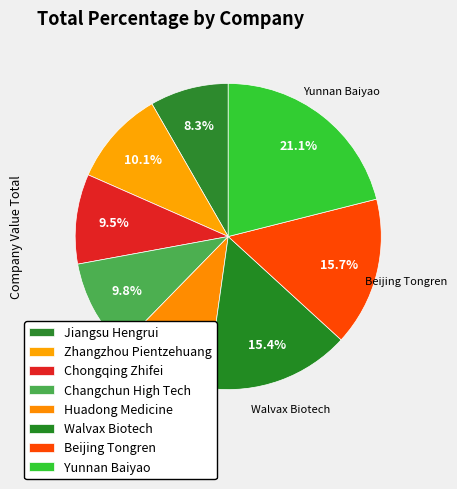

Is there a majority slice in this chart?

No